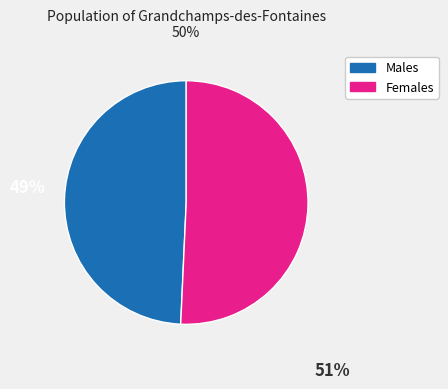

Does any single category account for the majority?

Yes